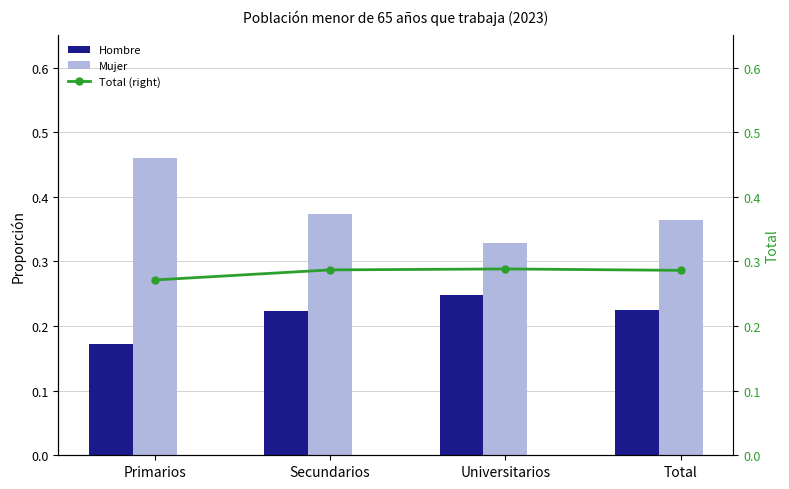

Which series has the largest total across all categories?

Mujer